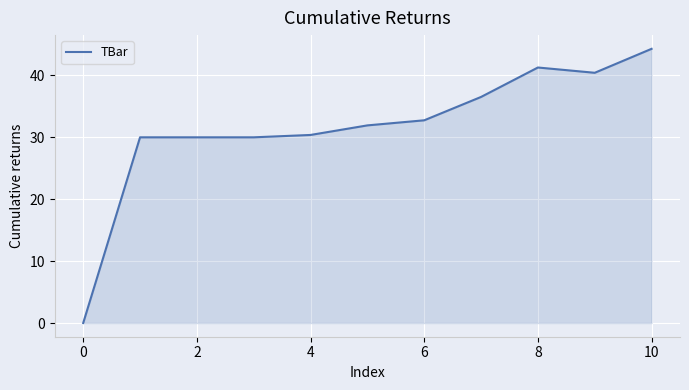

How many series are shown in this chart?

1